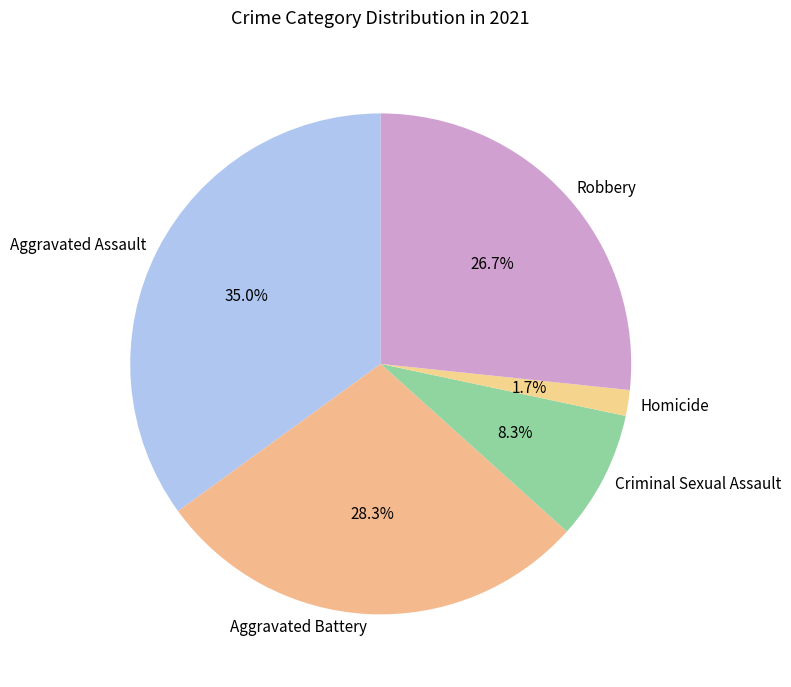

How many segments does this pie chart have?

5